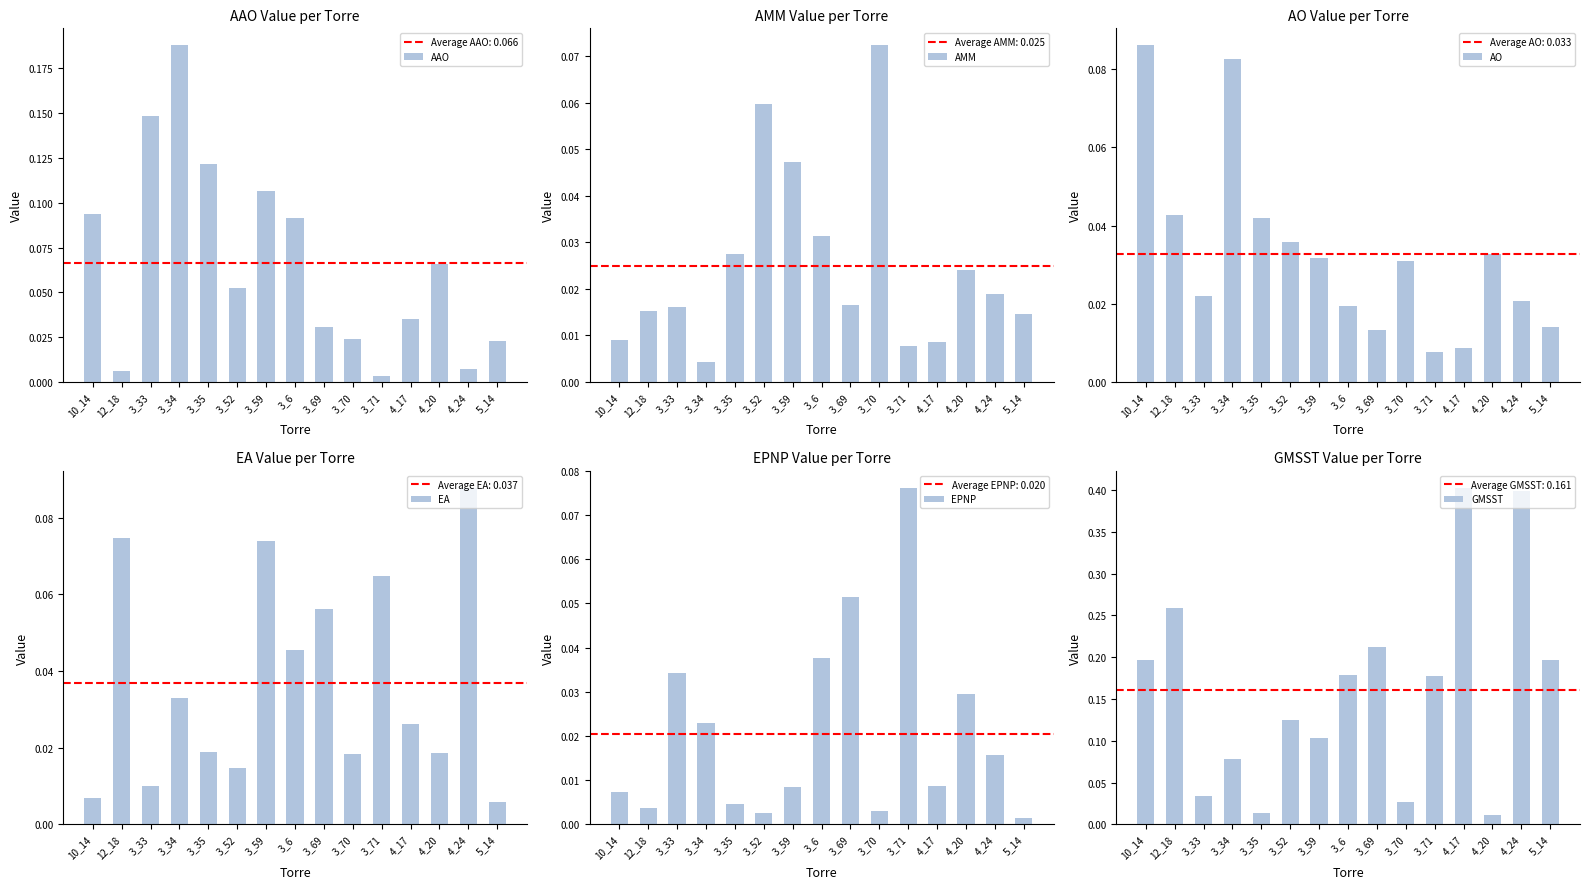

Is it true that EA equals 0.0 at 3_70?

False